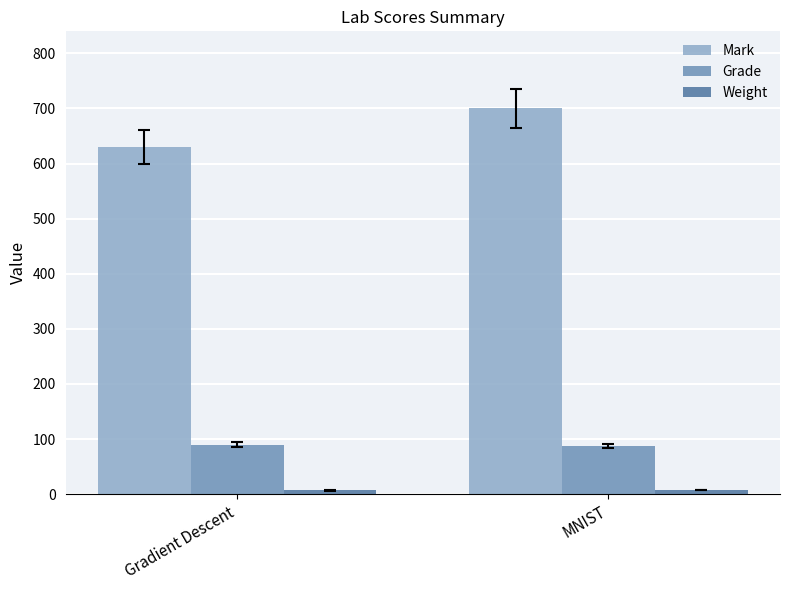

Which series has the largest total across all categories?

Mark